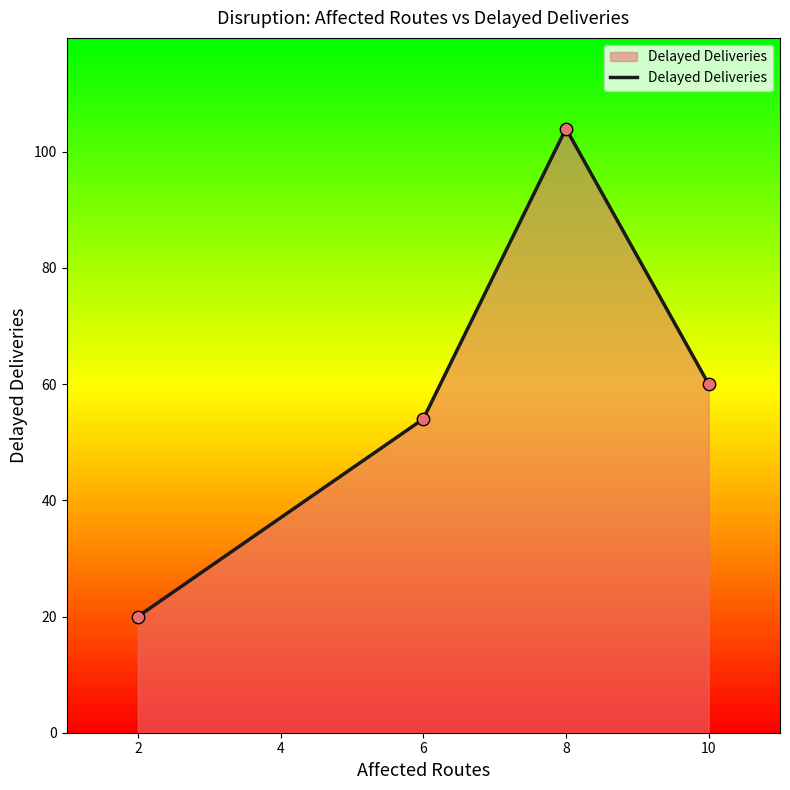

Between 2 and 6, which is larger?

6